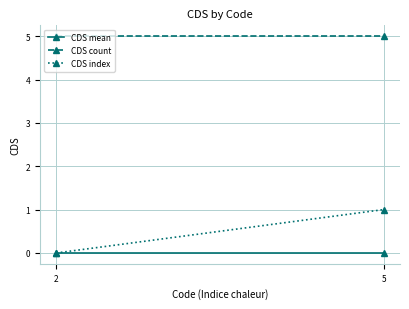

The value of CDS index at 2 is 0. True or false?

True